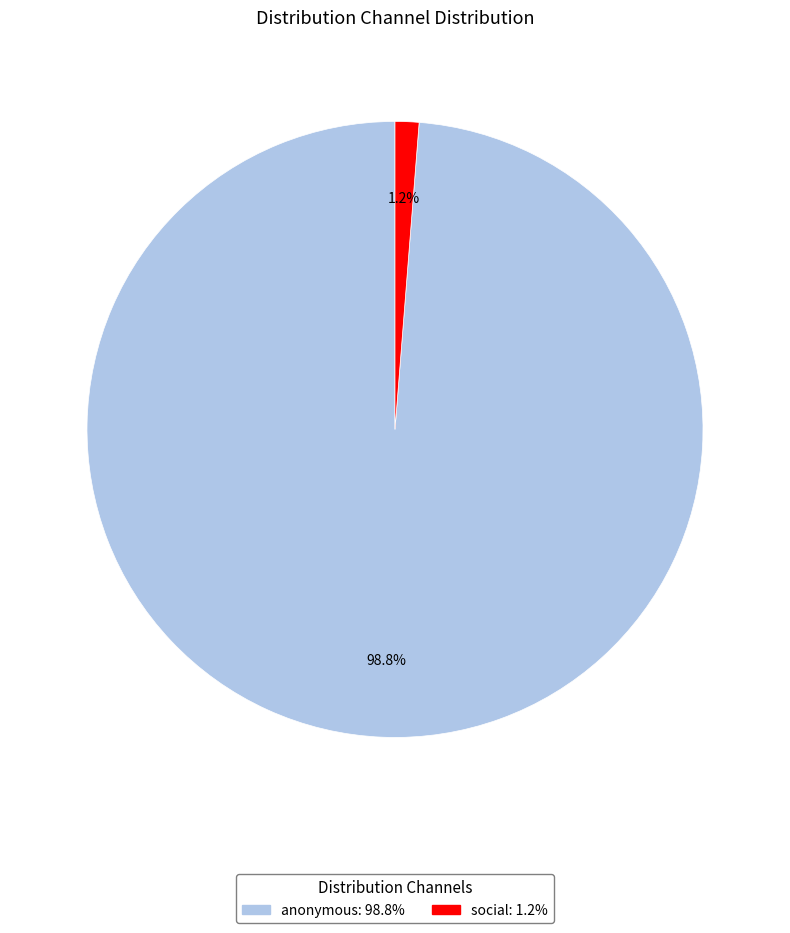

What is the smallest slice in the pie chart?

social